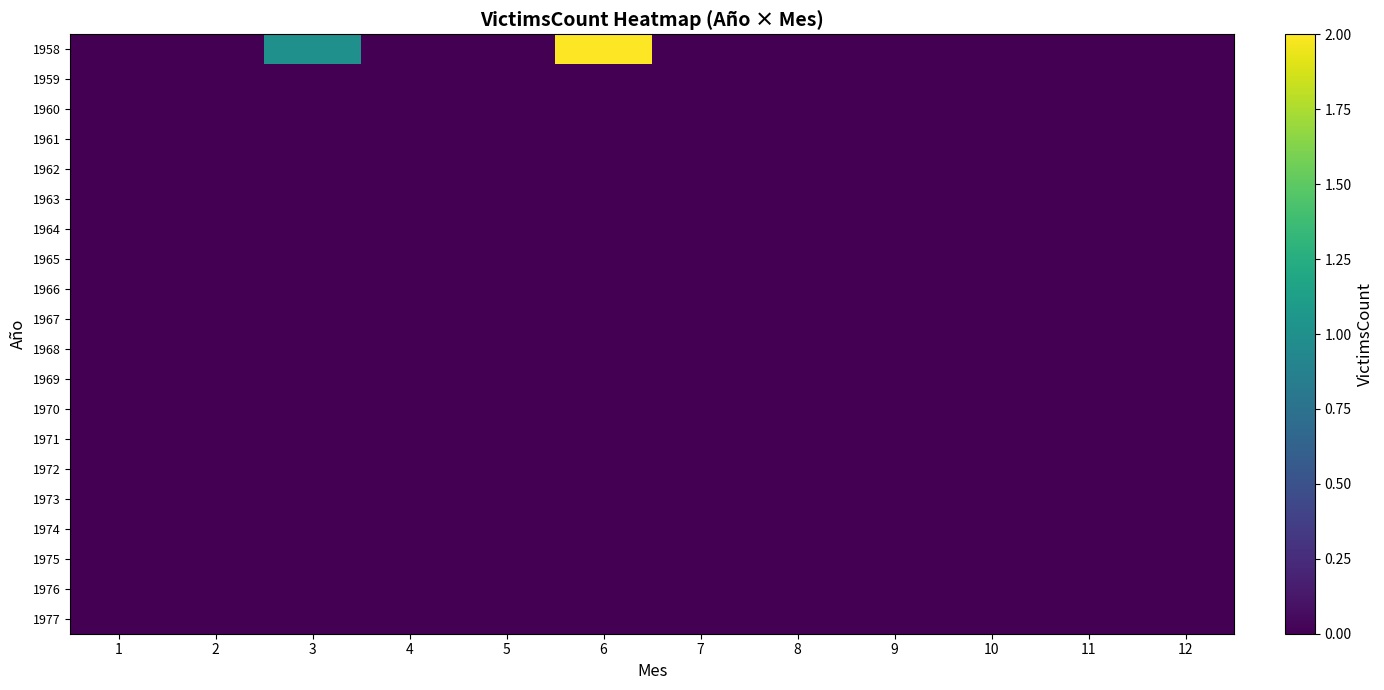

Which label corresponds to the smallest value in the chart?

1